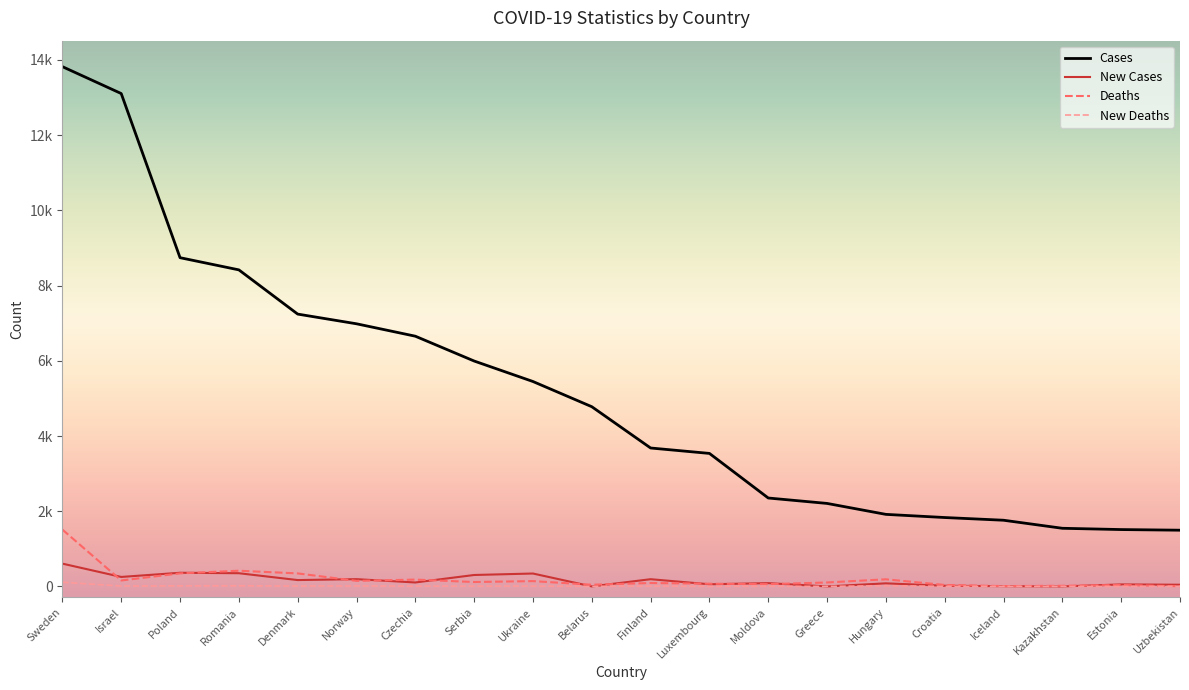

What is the label of the 3rd point from the right?

Kazakhstan